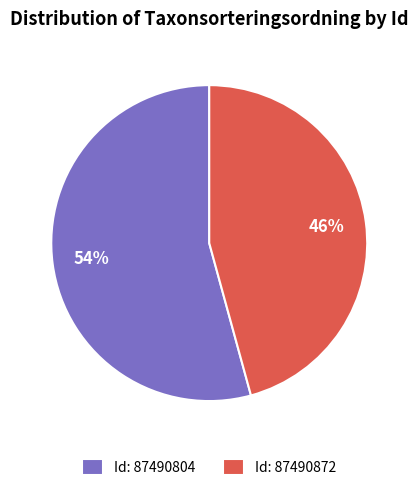

Between Id: 87490804 and Id: 87490872, which is larger?

Id: 87490804